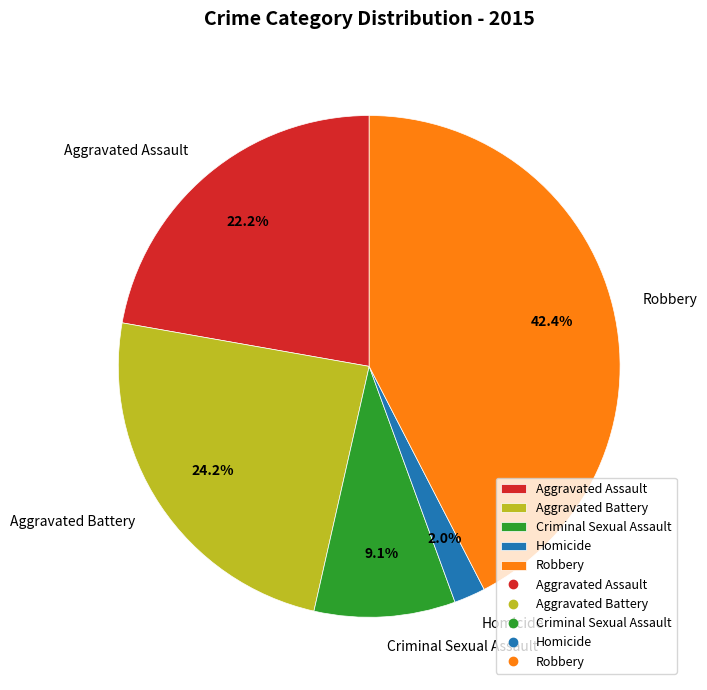

To the nearest percent, what is the difference between the largest and smallest slice percentages?

40%